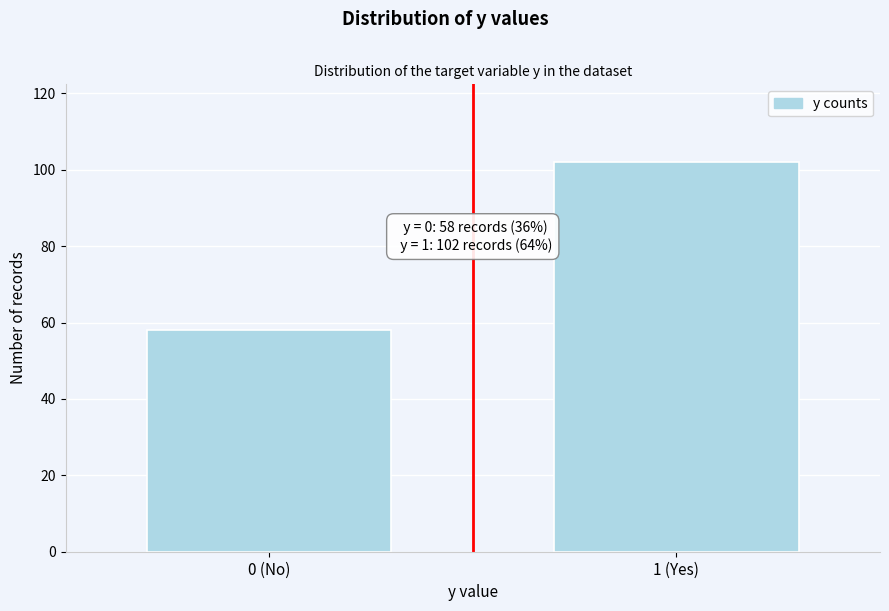

Reading left to right, extract all data points from this chart.

58	102